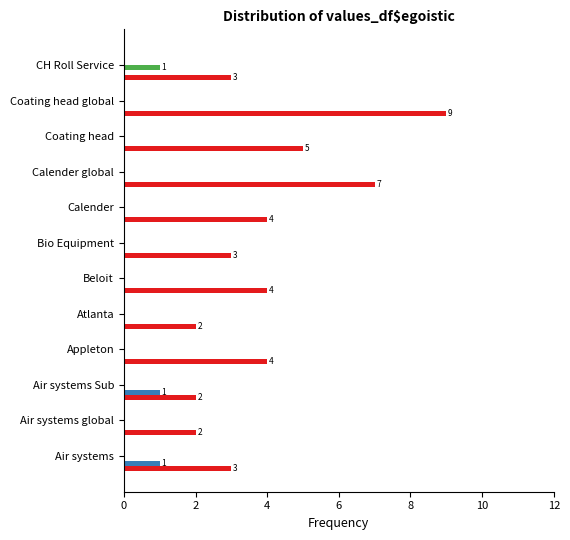

At which category is the sum across all series the highest?

Coating head global